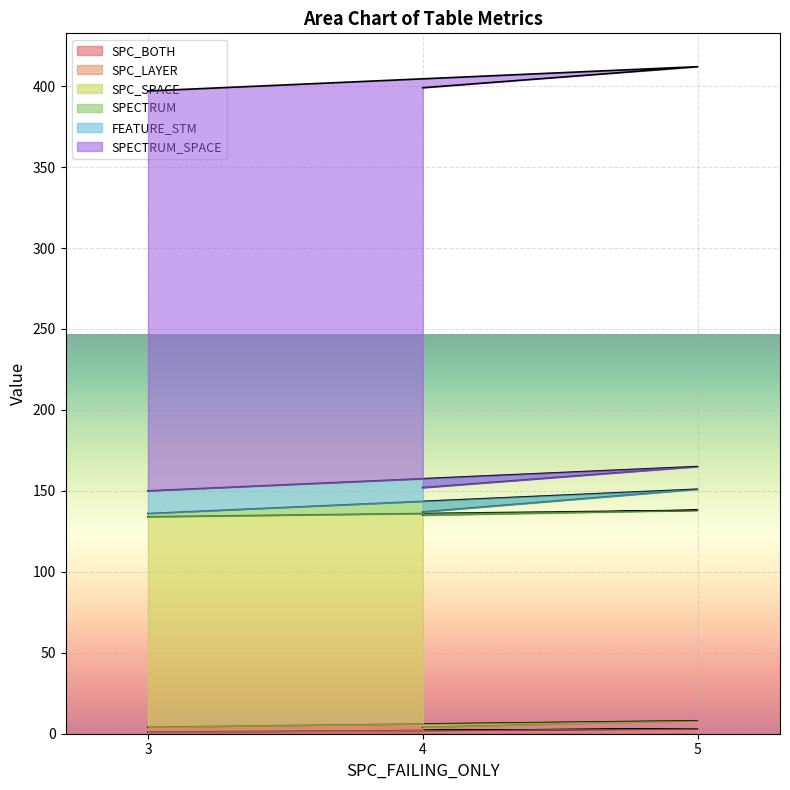

Which label corresponds to the largest value in the chart?

3